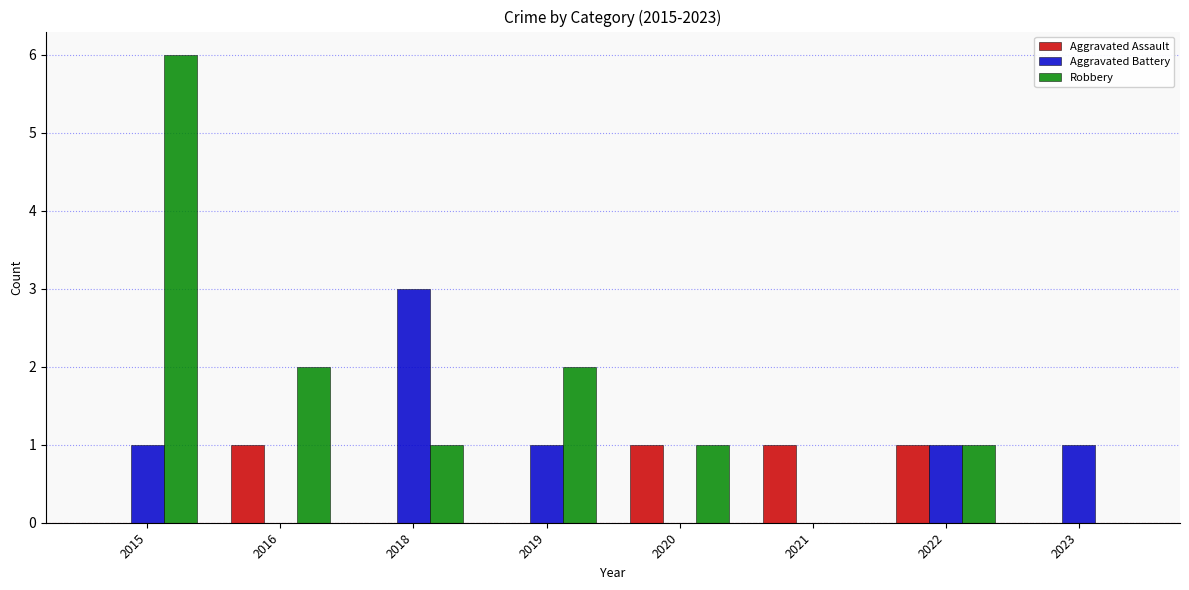

Is the value of Aggravated Battery at 2022 greater than the value of Robbery at 2019?

No